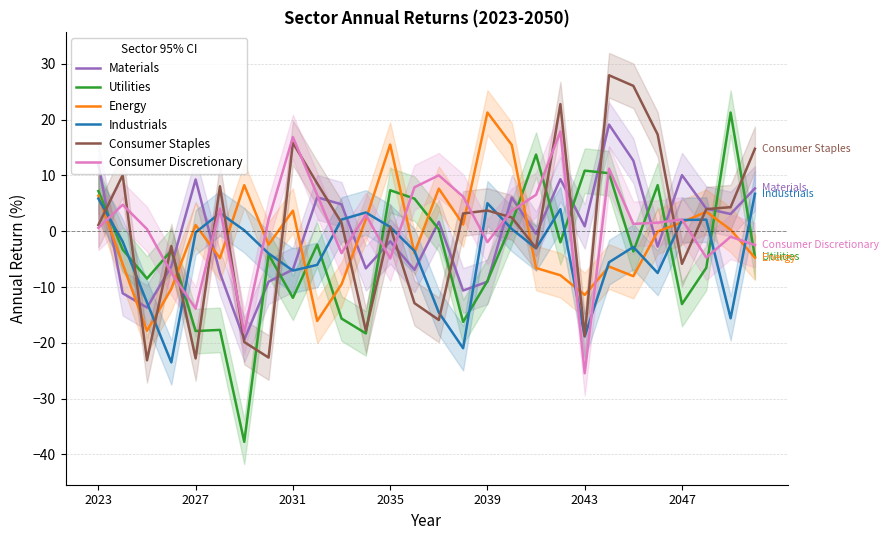

How many values in Utilities are above zero?

10